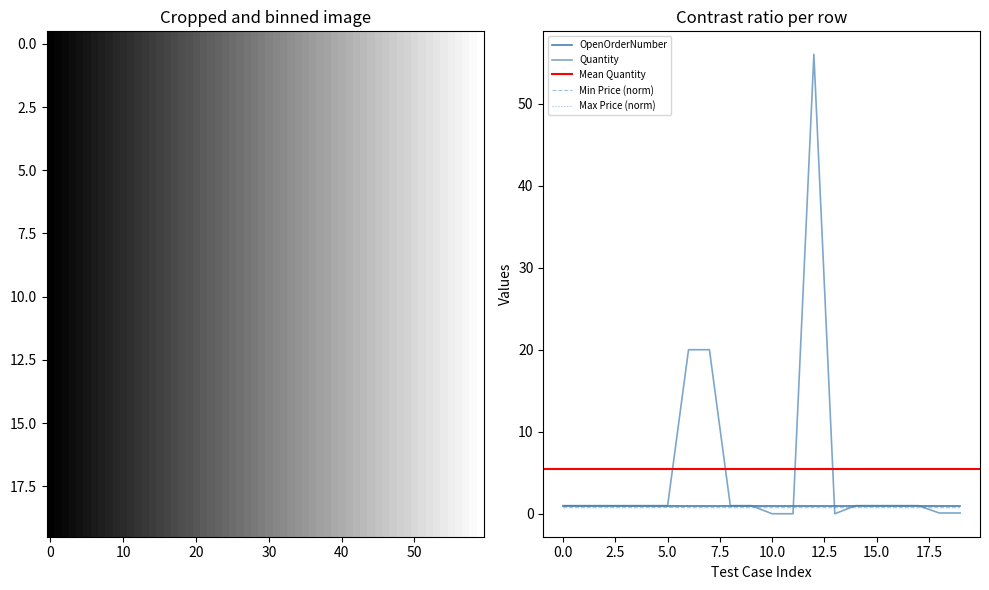

What is the greatest value displayed?

56.0